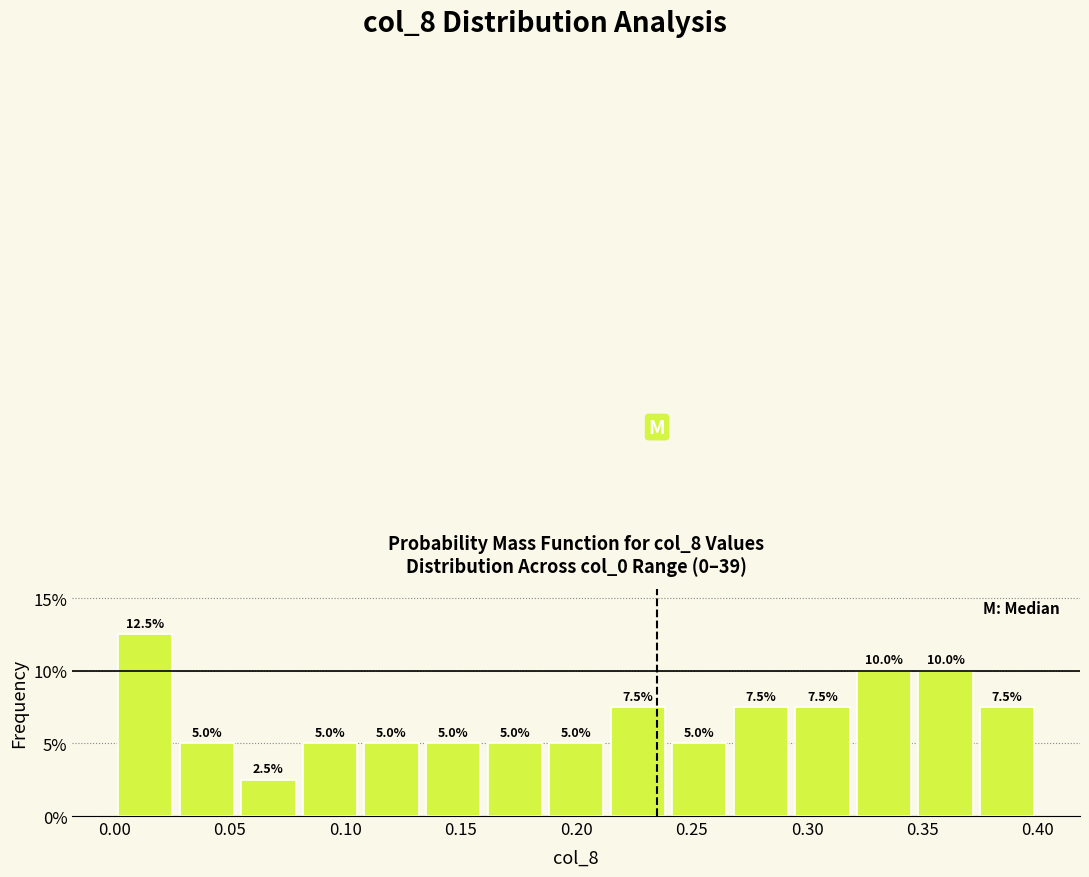

Reading left to right, list every bar in this chart as the range it spans on the x-axis followed by its height. The bar edges are not printed on the chart, so give them approximately, as read against the axis.

0.000 to 0.025: 12.5
0.025 to 0.055: 5.0
0.055 to 0.080: 2.5
0.080 to 0.105: 5.0
0.105 to 0.135: 5.0
0.135 to 0.160: 5.0
0.160 to 0.185: 5.0
0.185 to 0.215: 5.0
0.215 to 0.240: 7.5
0.240 to 0.265: 5.0
0.265 to 0.295: 7.5
0.295 to 0.320: 7.5
0.320 to 0.345: 10.0
0.345 to 0.375: 10.0
0.375 to 0.400: 7.5